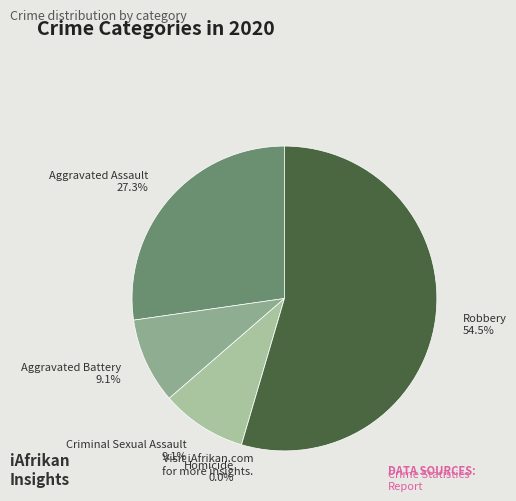

Which category has the smallest portion of the pie?

Homicide